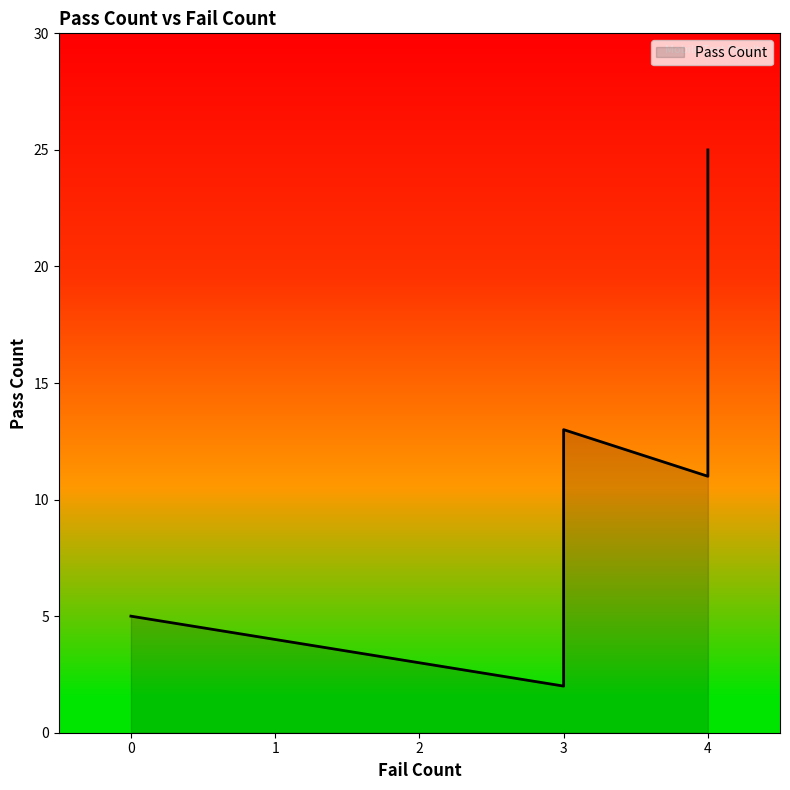

Rank the categories by value from highest to lowest.

4, 3, 4, 0, 3